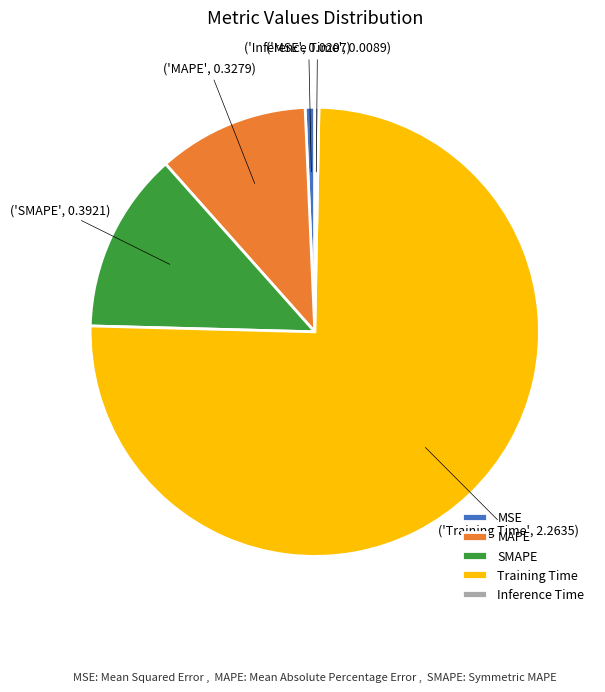

Which category has the biggest portion of the pie?

Training Time